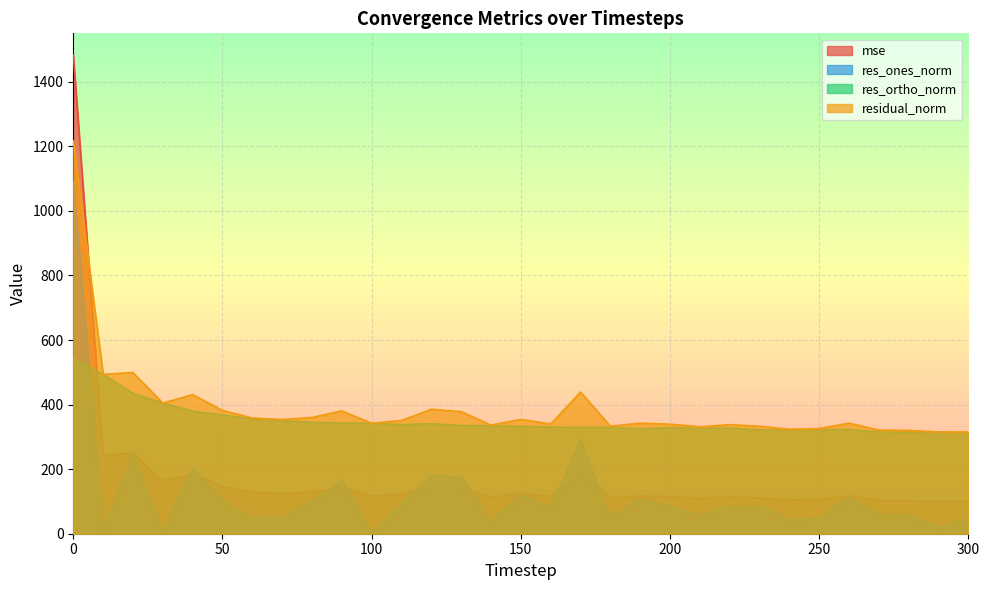

How many values in the mse series are below 117?

13